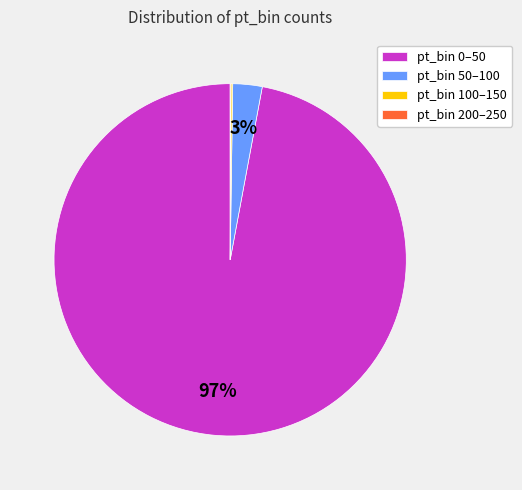

Is pt_bin 0–50 the majority of the pie?

Yes